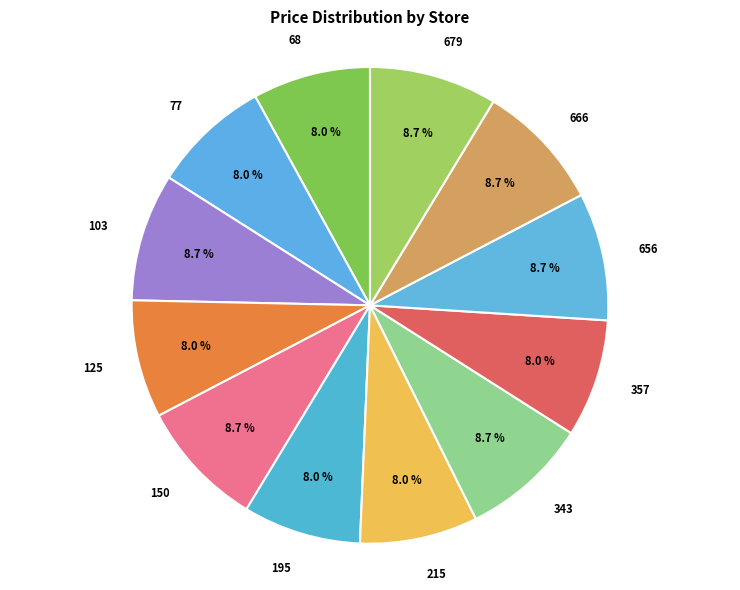

The 357 slice represents 8% of the pie. True or false?

True